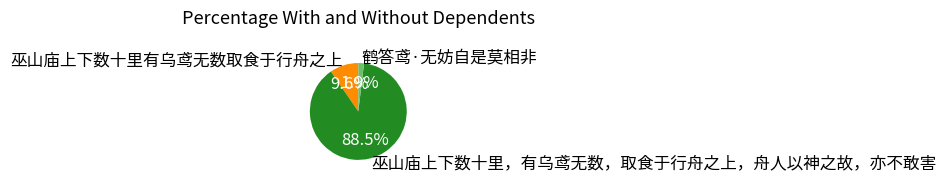

Which has a higher value, 巫山庙上下数十里有乌鸢无数取食于行舟之上 or 鹤答鸢·无妨自是莫相非?

巫山庙上下数十里有乌鸢无数取食于行舟之上